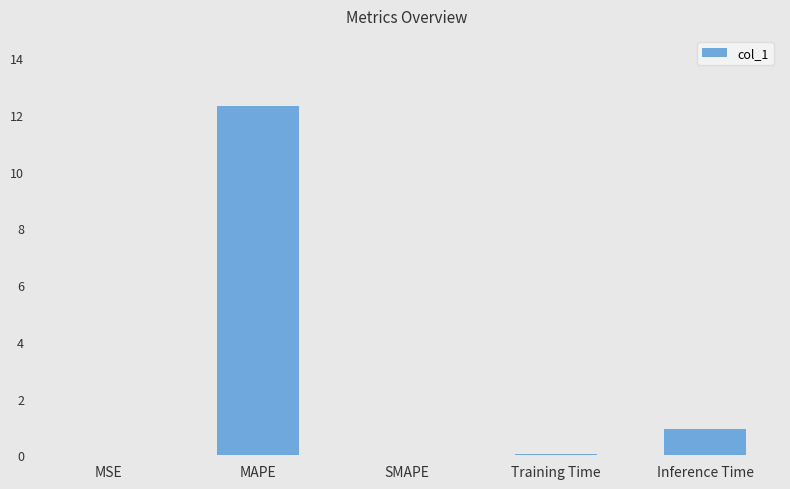

What is the change in value from MAPE to Inference Time?

-11.4